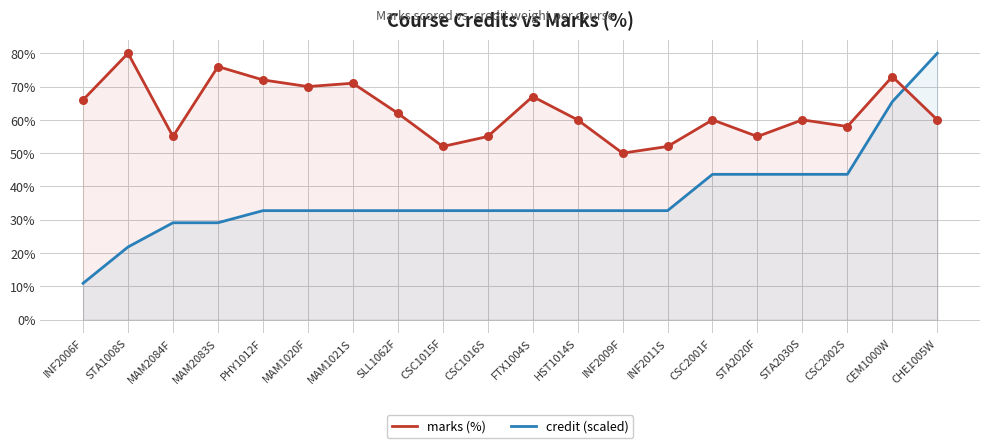

Which series reaches the minimum Y coordinate?

credit (scaled)